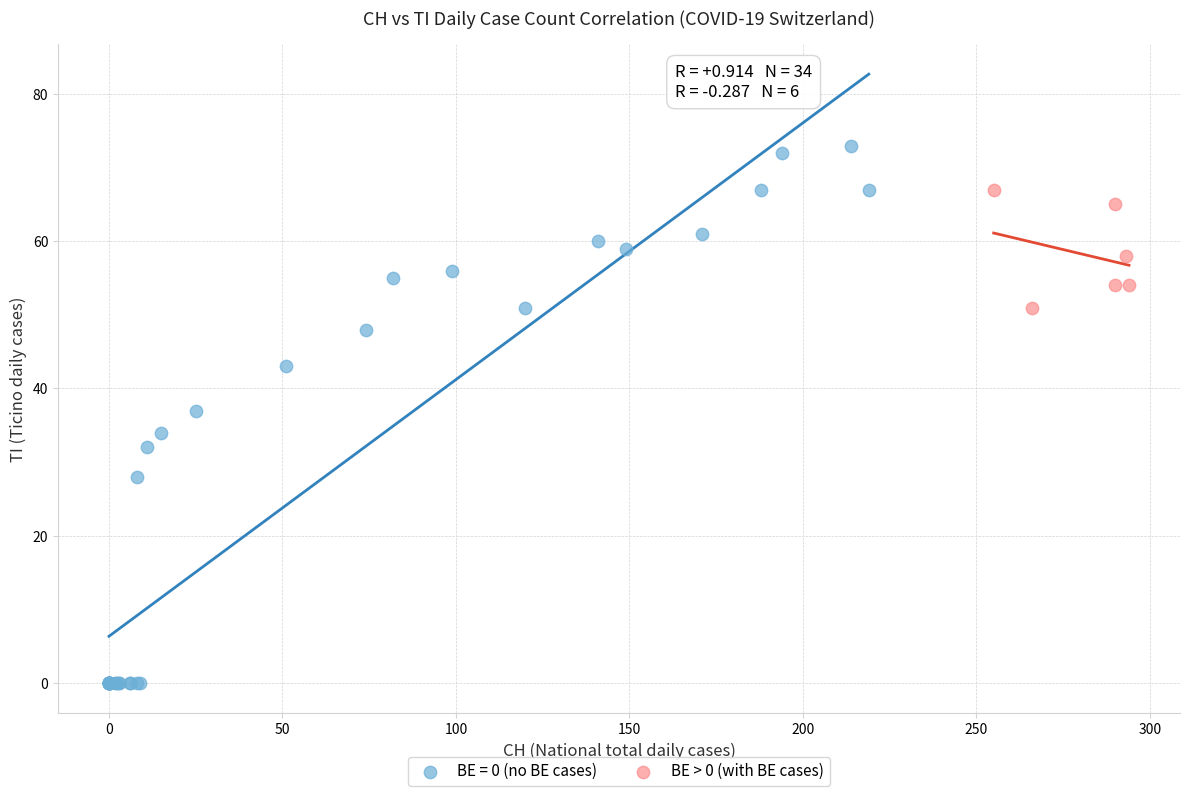

Which series contains the lowest Y value?

BE = 0 (no BE cases)